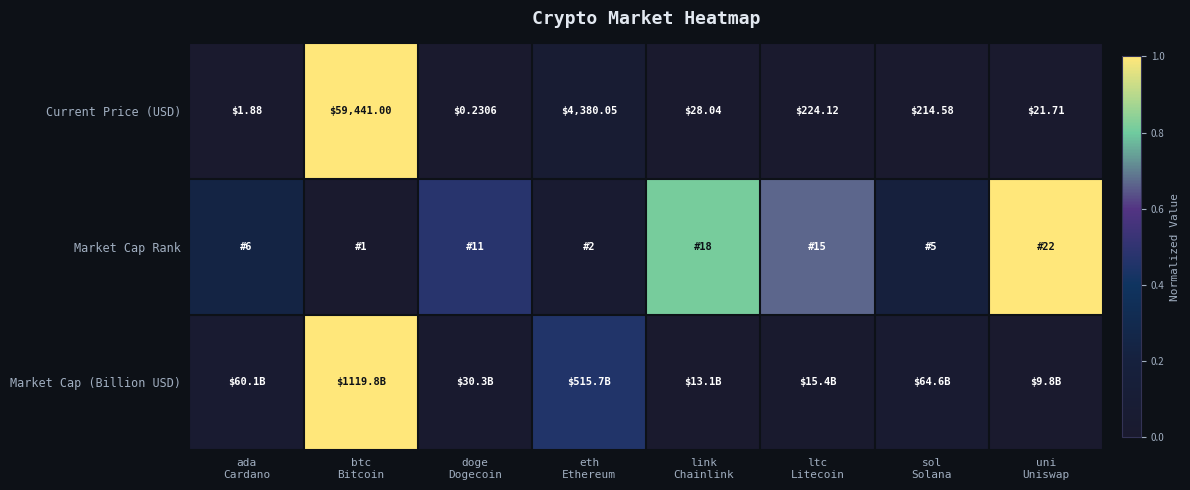

How many data points in Current Price (USD) are above 214?

4